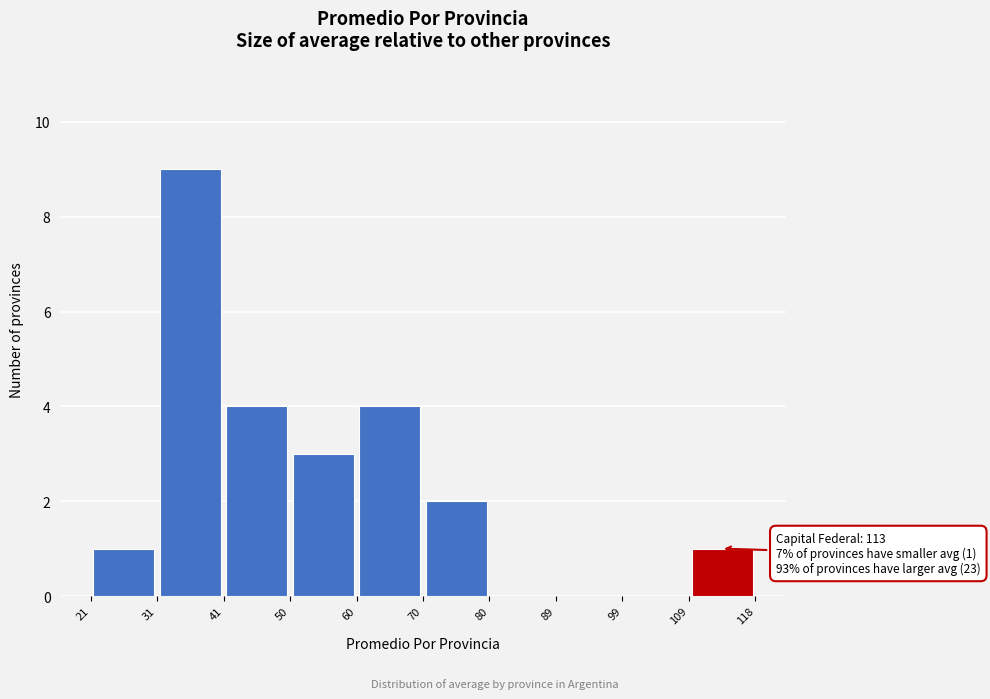

Which range on the x-axis has the tallest bar?

31 to 41